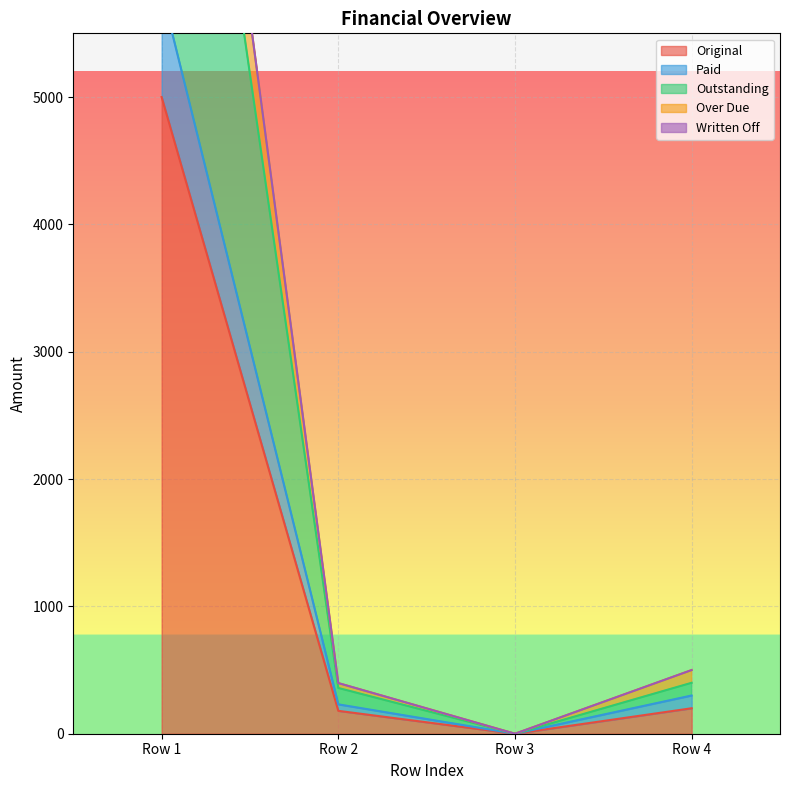

True or false: Original has more than 1 points higher than both neighbors.

False